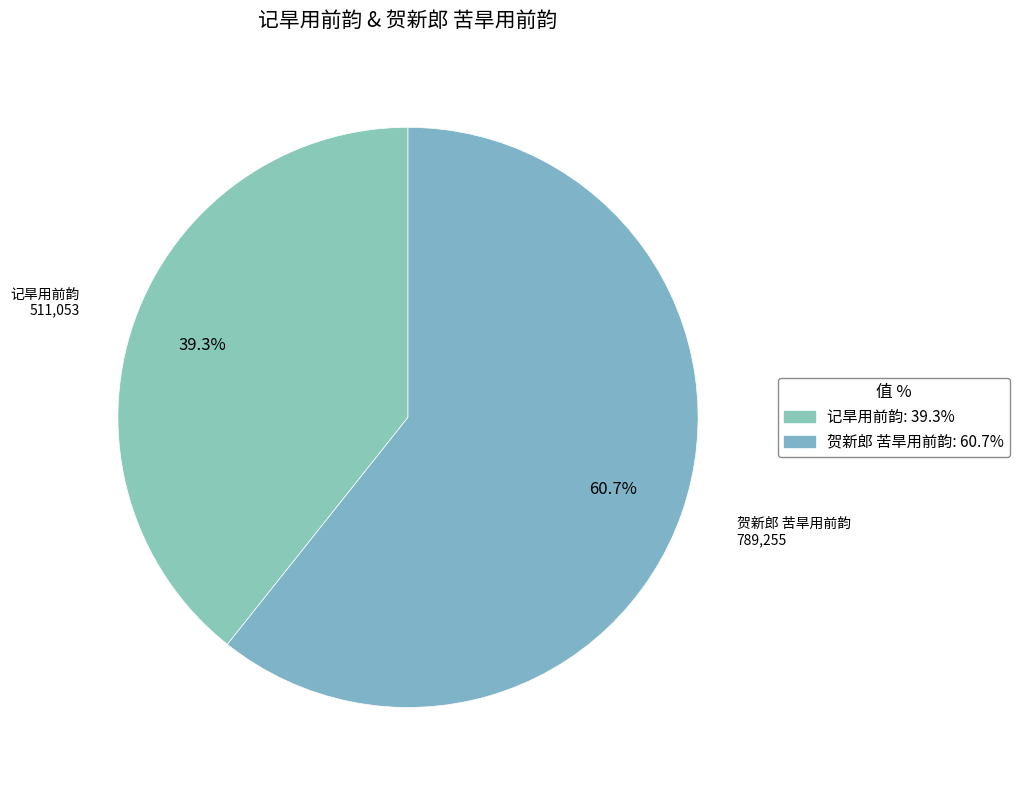

Count the number of slices in the pie.

2